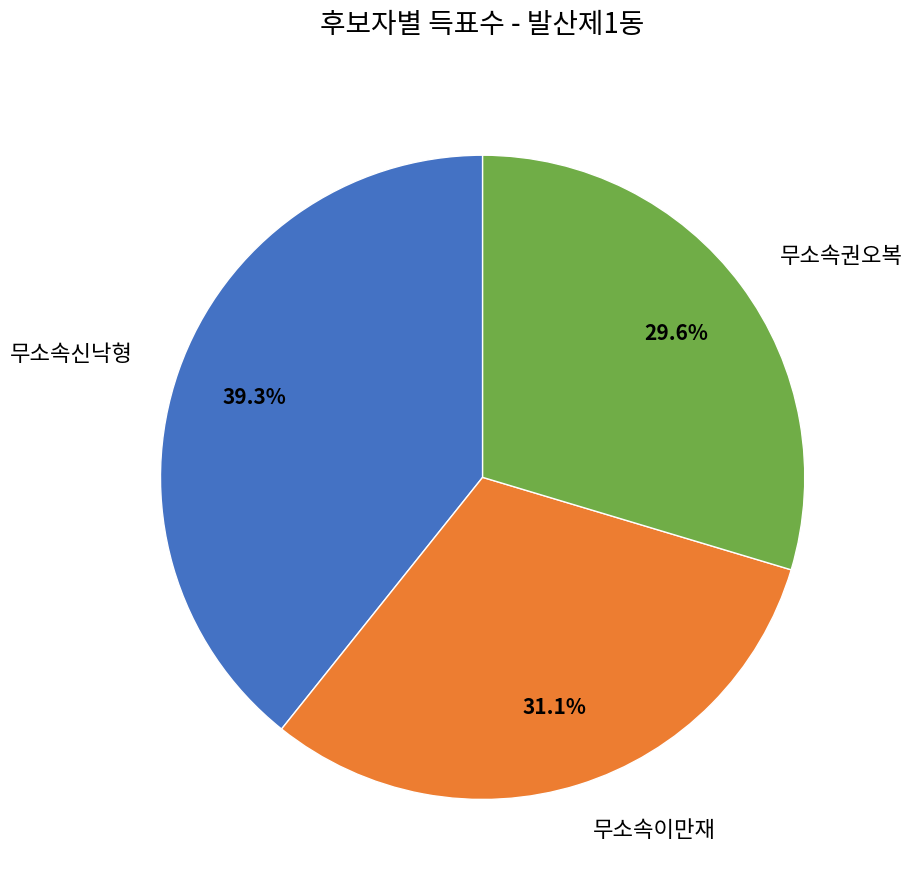

Which category has the smallest portion of the pie?

무소속권오복